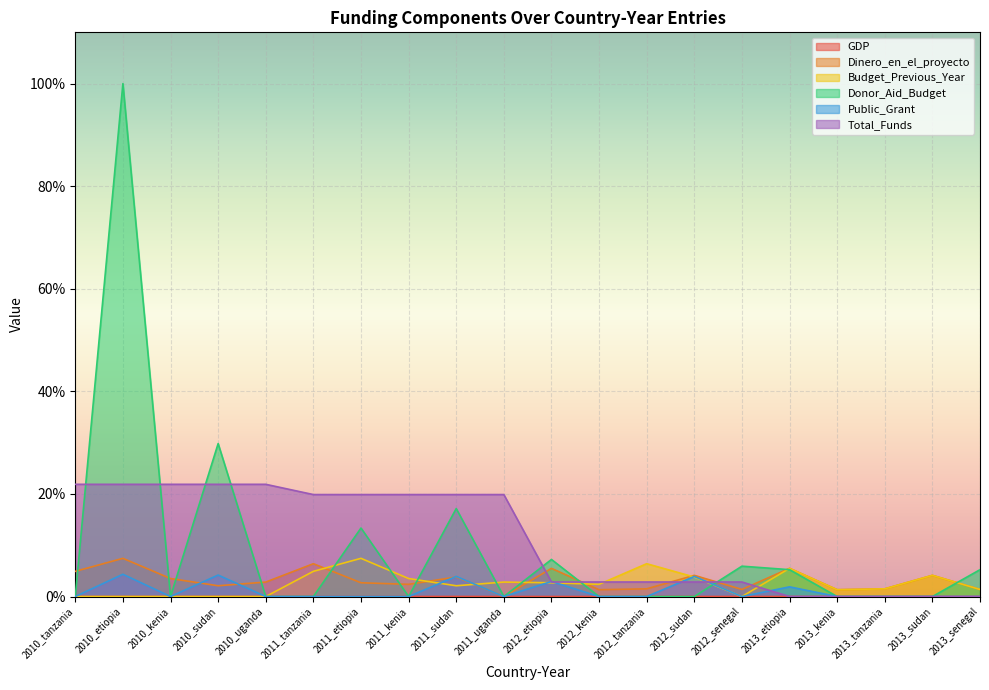

Reading left to right, list all the values displayed in this chart.

GDP: 2010_tanzania=0.0	2010_etiopia=0.0	2010_kenia=0.0	2010_sudan=0.0	2010_uganda=0.0	2011_tanzania=0.0	2011_etiopia=0.0	2011_kenia=0.0	2011_sudan=0.0	2011_uganda=0.0	2012_etiopia=0.0	2012_kenia=0.0	2012_tanzania=0.0	2012_sudan=0.0	2012_senegal=0.0	2013_etiopia=0.0	2013_kenia=0.0	2013_tanzania=0.0	2013_sudan=0.0	2013_senegal=0.0
Dinero_en_el_proyecto: 2010_tanzania=4.9	2010_etiopia=7.4	2010_kenia=3.5	2010_sudan=2.1	2010_uganda=2.8	2011_tanzania=6.4	2011_etiopia=2.7	2011_kenia=2.4	2011_sudan=3.8	2011_uganda=0.0	2012_etiopia=5.5	2012_kenia=1.3	2012_tanzania=1.5	2012_sudan=4.1	2012_senegal=1.4	2013_etiopia=5.5	2013_kenia=1.3	2013_tanzania=1.5	2013_sudan=4.1	2013_senegal=1.4
Budget_Previous_Year: 2010_tanzania=0.0	2010_etiopia=0.0	2010_kenia=0.0	2010_sudan=0.0	2010_uganda=0.0	2011_tanzania=4.9	2011_etiopia=7.4	2011_kenia=3.5	2011_sudan=2.1	2011_uganda=2.8	2012_etiopia=2.7	2012_kenia=2.4	2012_tanzania=6.4	2012_sudan=3.8	2012_senegal=0.0	2013_etiopia=5.5	2013_kenia=1.3	2013_tanzania=1.5	2013_sudan=4.1	2013_senegal=1.4
Donor_Aid_Budget: 2010_tanzania=0.0	2010_etiopia=100.0	2010_kenia=0.0	2010_sudan=29.8	2010_uganda=0.0	2011_tanzania=0.0	2011_etiopia=13.4	2011_kenia=0.0	2011_sudan=17.2	2011_uganda=0.0	2012_etiopia=7.2	2012_kenia=0.0	2012_tanzania=0.0	2012_sudan=0.0	2012_senegal=5.9	2013_etiopia=5.2	2013_kenia=0.0	2013_tanzania=0.0	2013_sudan=0.0	2013_senegal=5.2
Public_Grant: 2010_tanzania=0.0	2010_etiopia=4.3	2010_kenia=0.0	2010_sudan=4.2	2010_uganda=0.0	2011_tanzania=0.0	2011_etiopia=0.0	2011_kenia=0.0	2011_sudan=3.9	2011_uganda=0.0	2012_etiopia=2.9	2012_kenia=0.0	2012_tanzania=0.0	2012_sudan=3.9	2012_senegal=0.0	2013_etiopia=1.9	2013_kenia=0.0	2013_tanzania=0.0	2013_sudan=0.0	2013_senegal=0.0
Total_Funds: 2010_tanzania=21.9	2010_etiopia=21.9	2010_kenia=21.9	2010_sudan=21.9	2010_uganda=21.9	2011_tanzania=19.9	2011_etiopia=19.9	2011_kenia=19.9	2011_sudan=19.9	2011_uganda=19.9	2012_etiopia=2.8	2012_kenia=2.8	2012_tanzania=2.8	2012_sudan=2.8	2012_senegal=2.8	2013_etiopia=0.0	2013_kenia=0.0	2013_tanzania=0.0	2013_sudan=0.0	2013_senegal=0.0